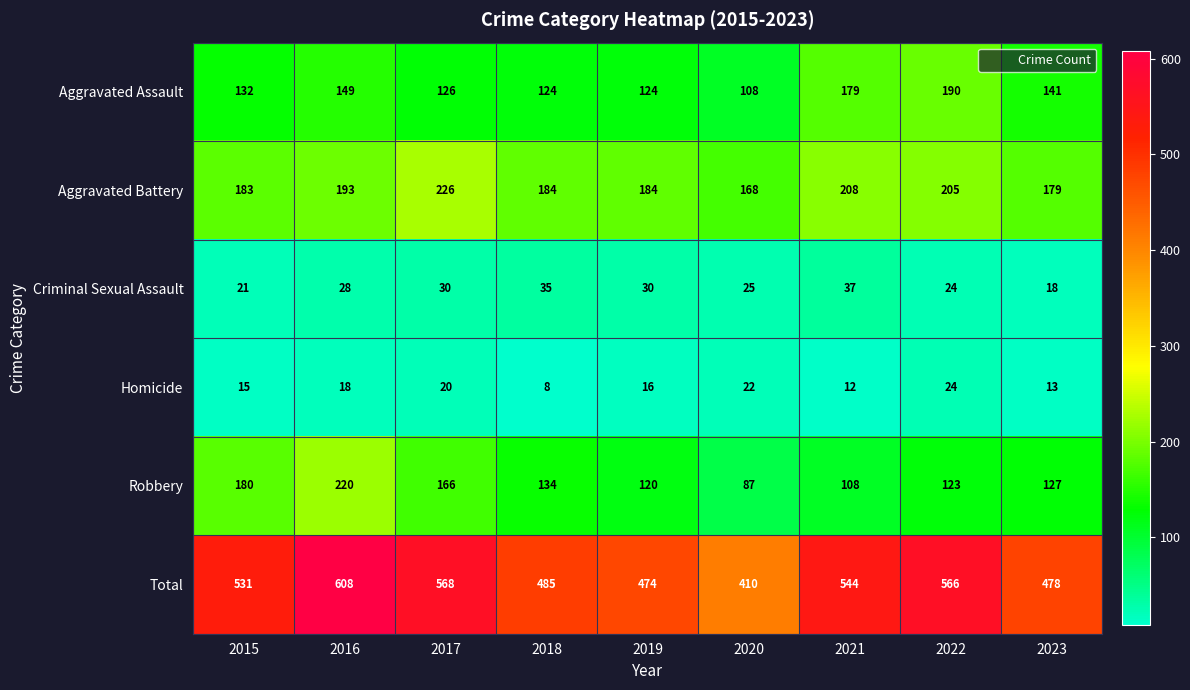

Count the number of data series in this chart.

6